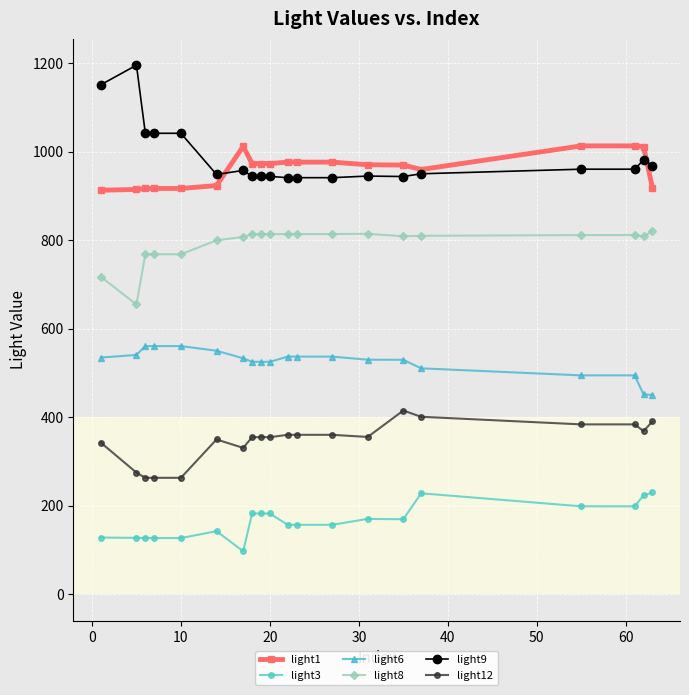

What is the average value of the light9 series?

987.3